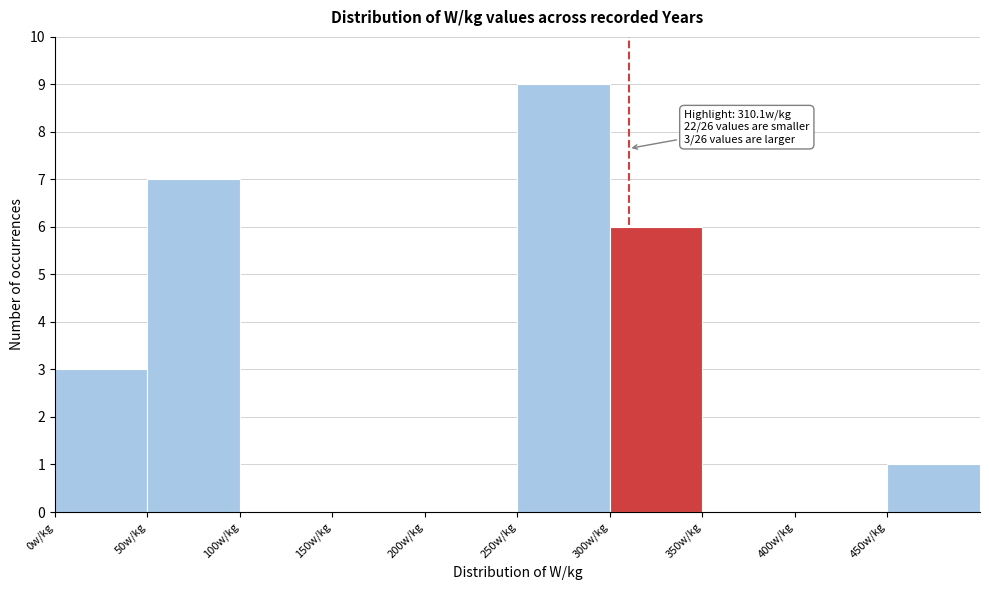

Over which range of the x-axis is the bar tallest?

250 to 300